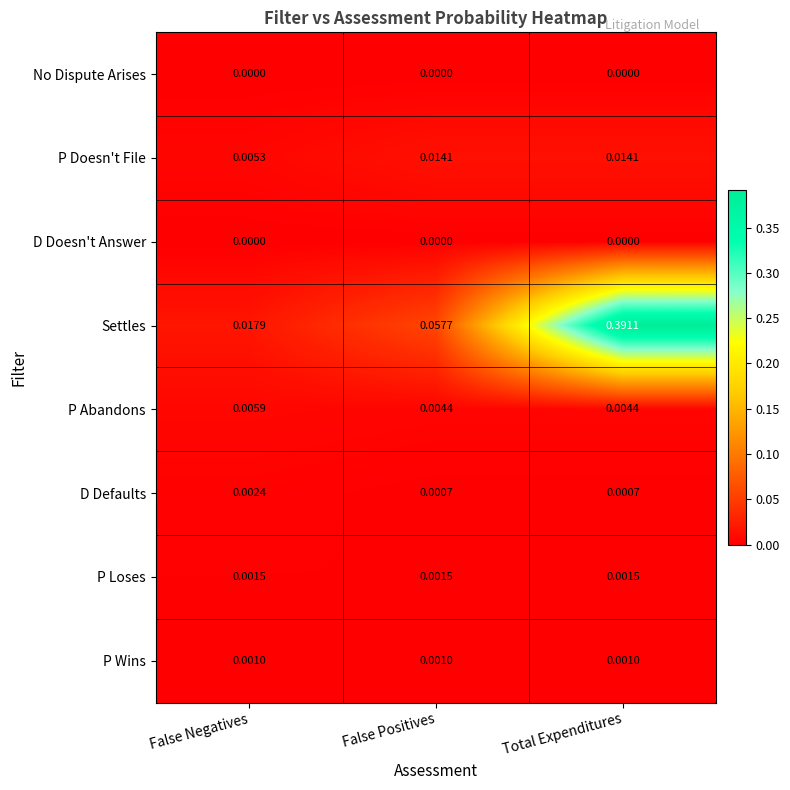

At which category is the sum across all series the highest?

Total Expenditures